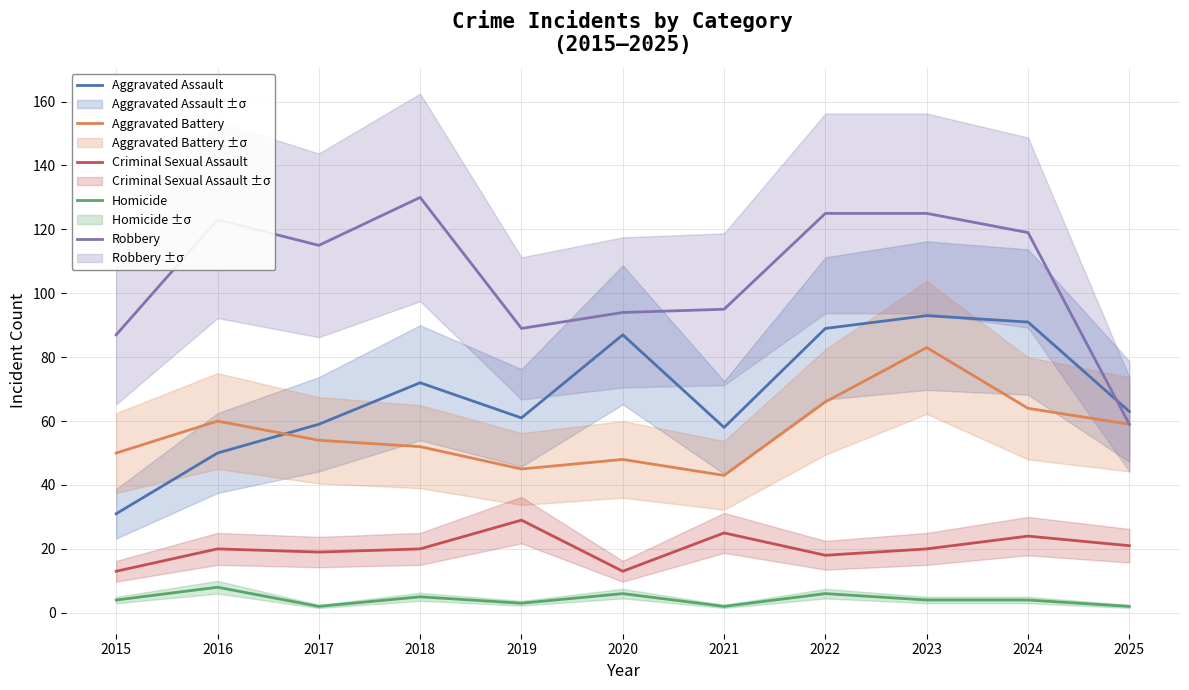

True or false: Criminal Sexual Assault has a value of 18 at 2022.

True